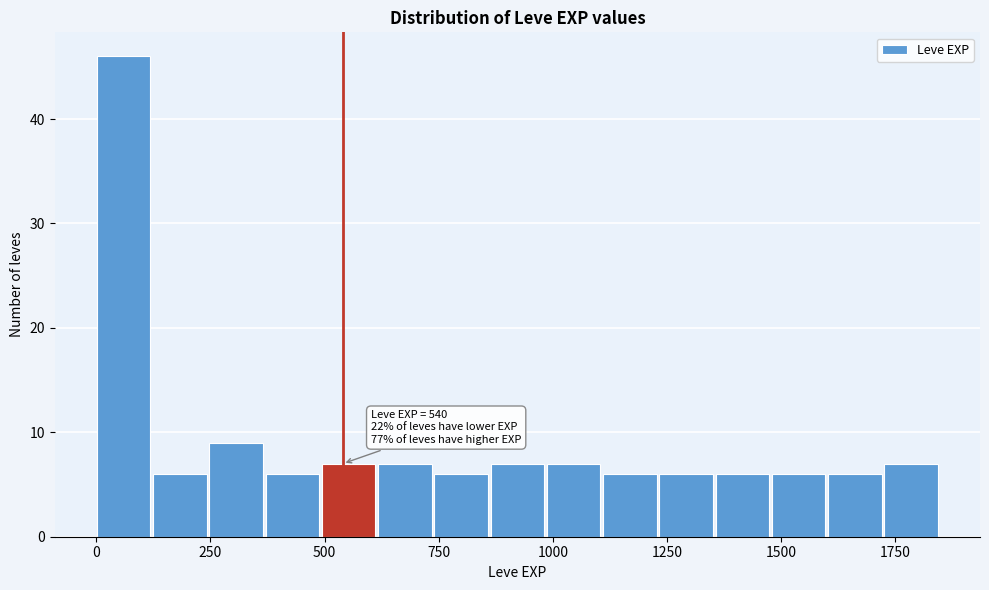

Read against the x-axis, roughly where is the centre of the tallest bar?

50